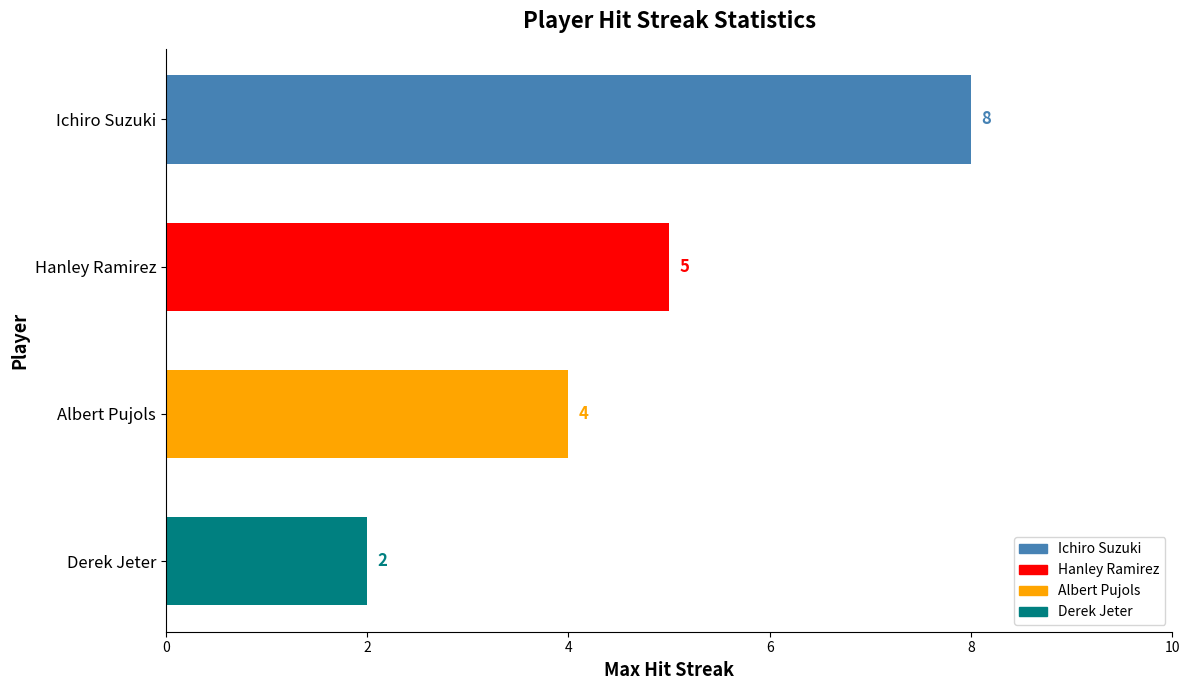

Reading top to bottom, extract all data points from this chart.

Ichiro Suzuki=8	Hanley Ramirez=5	Albert Pujols=4	Derek Jeter=2